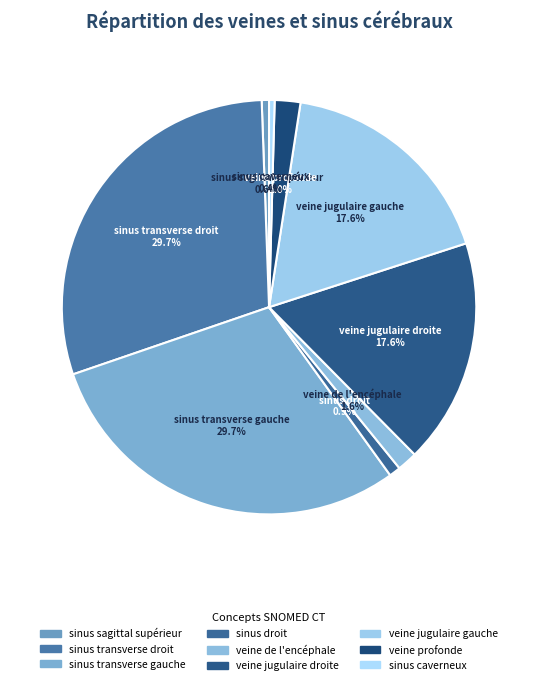

To the nearest percent, what portion does veine de l'encéphale represent?

2%